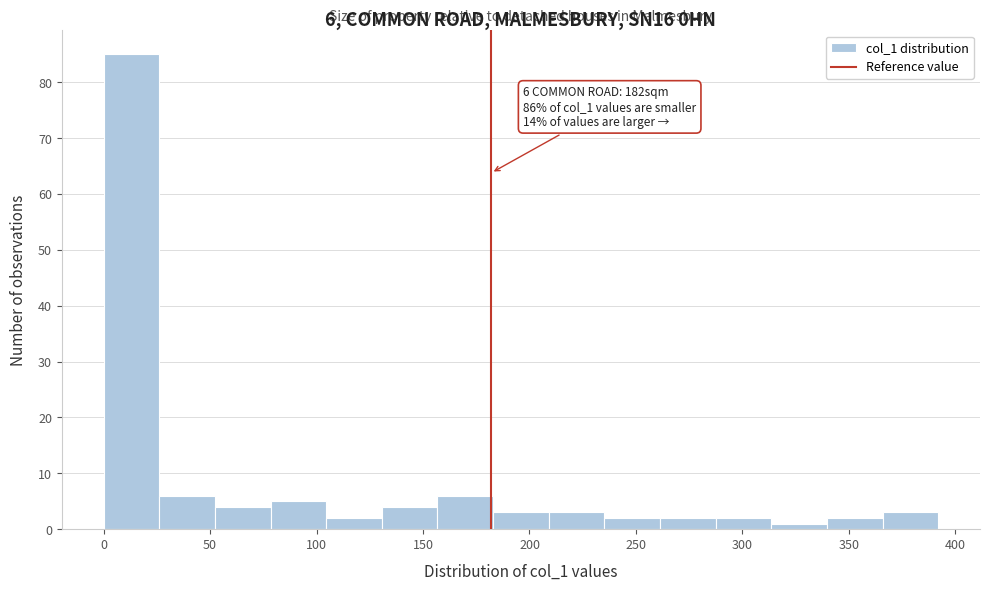

Over which range of the x-axis is the bar tallest?

0 to 25